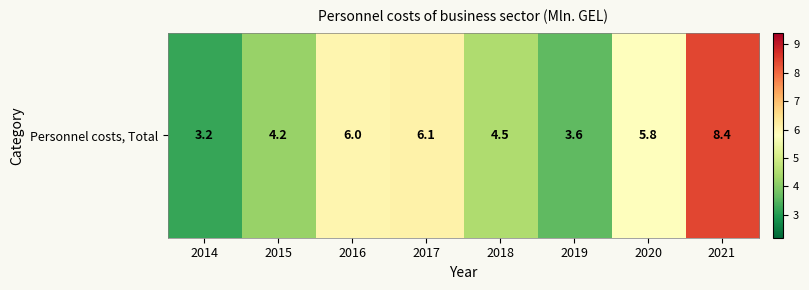

Count the number of values greater than 5.

4